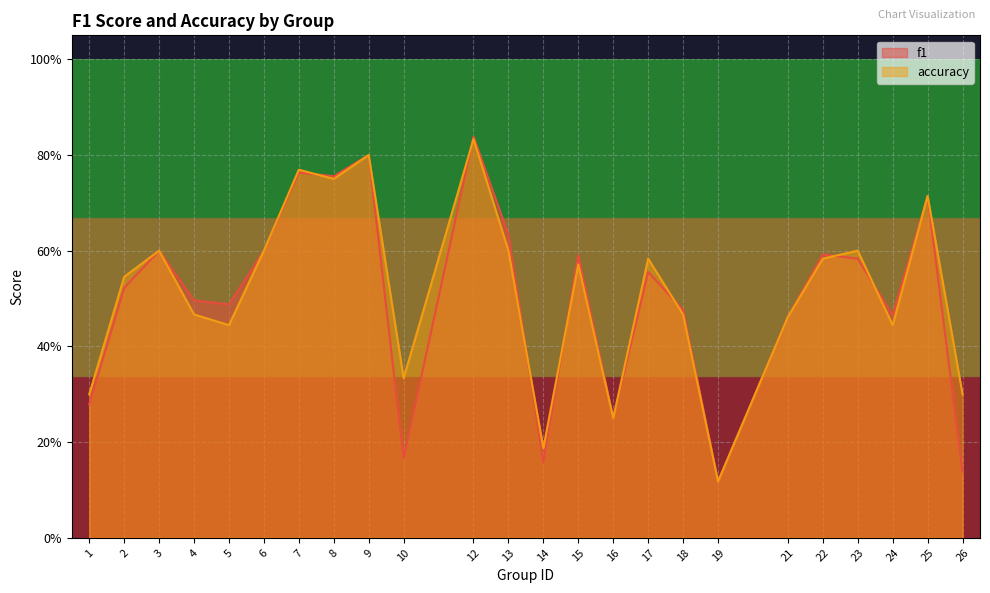

Which series changed the most between 12 and 26?

f1